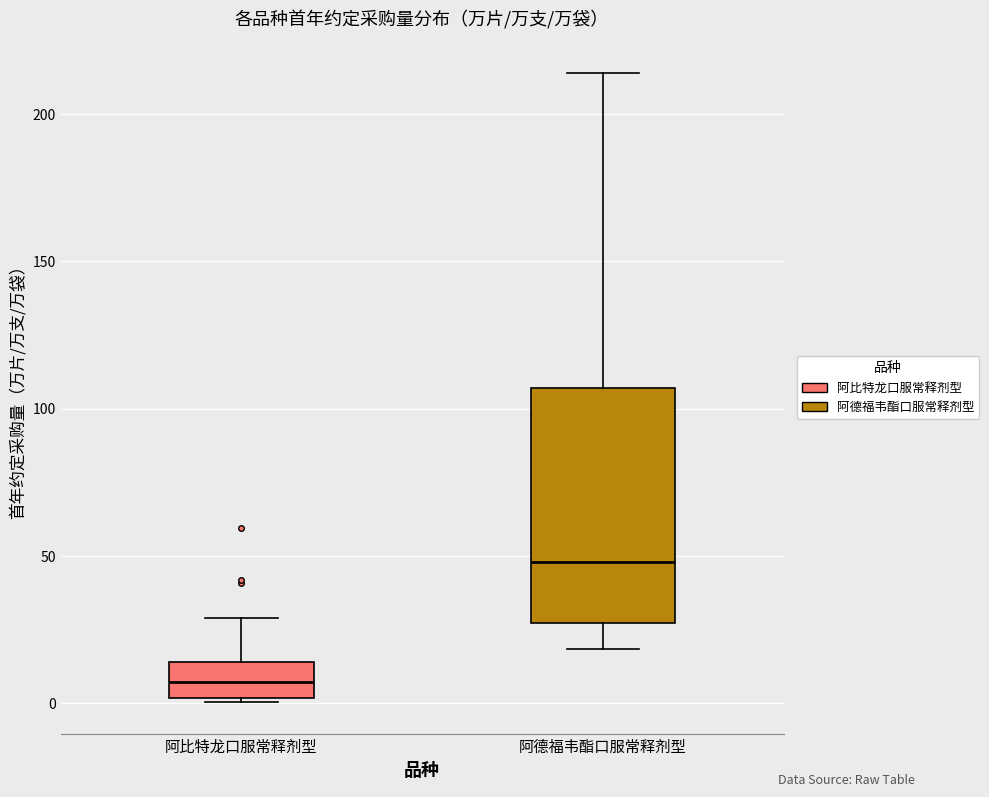

Reading left to right, transcribe this box plot: for each box, give where its median line is, the range the box spans, and where its two whiskers end, as read against the y-axis. The values are not printed on the chart, so give them approximately, as read against the axis.

阿比特龙口服常释剂型: median 5, box 0 to 15, whiskers 0 to 30
阿德福韦酯口服常释剂型: median 50, box 25 to 105, whiskers 20 to 215